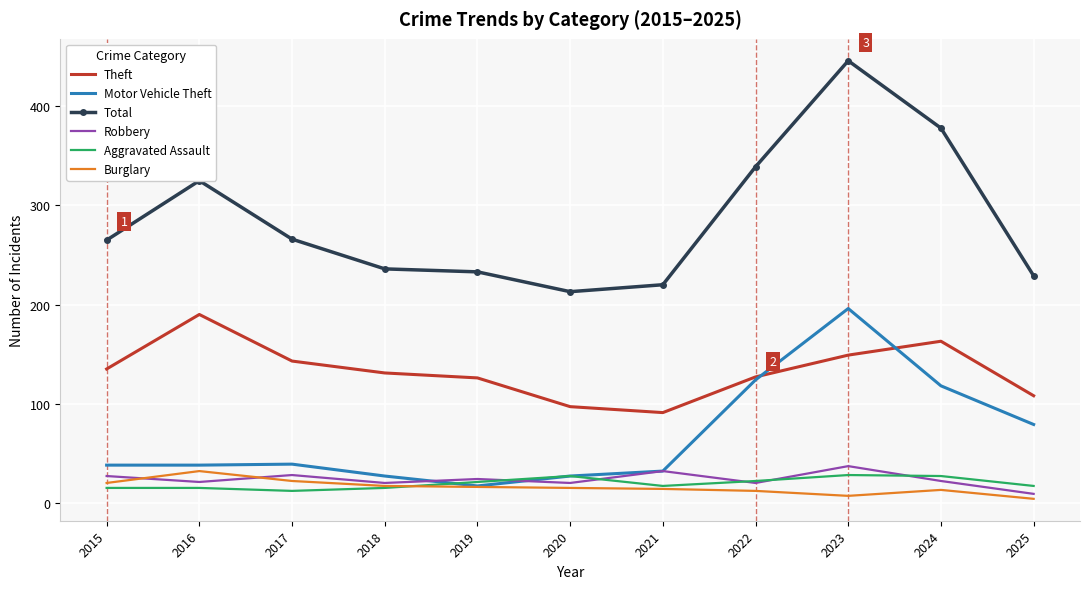

True or false: Theft and Robbery intersect in this chart.

False